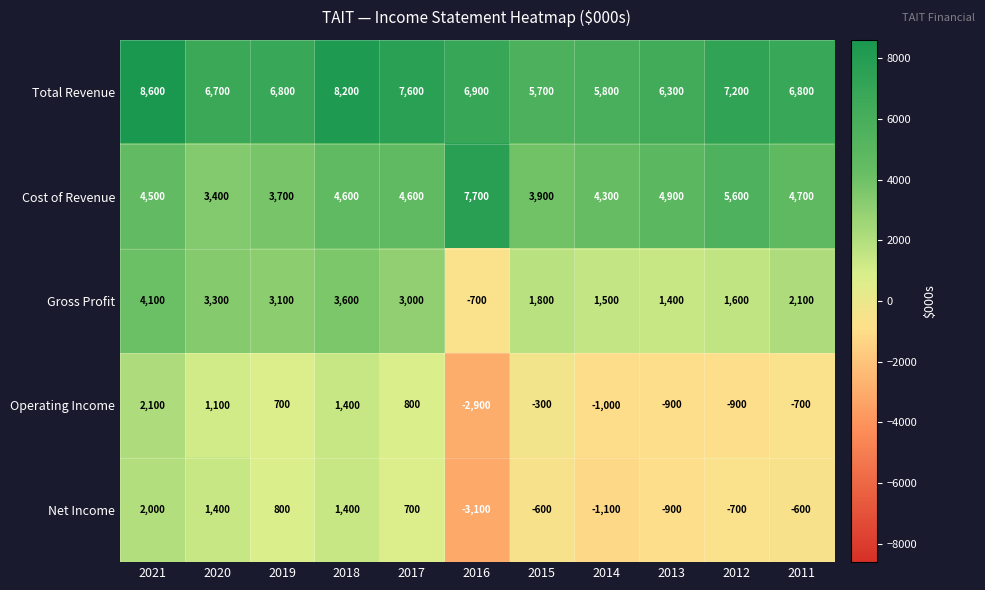

What is the minimum value for Total Revenue?

5700